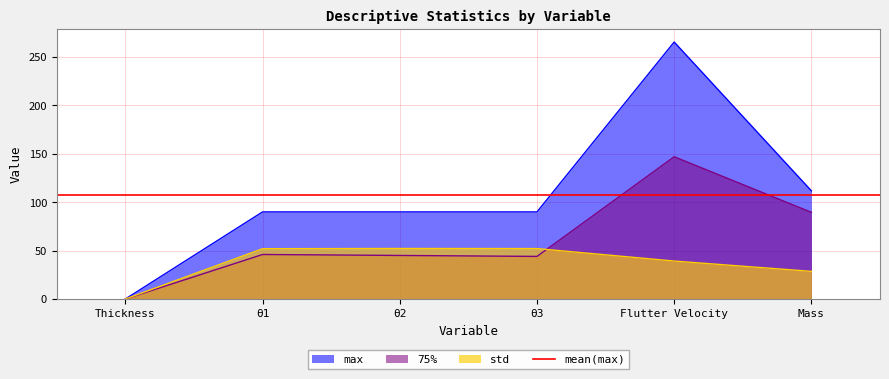

What is the difference between the highest and lowest values at Mass?

83.2